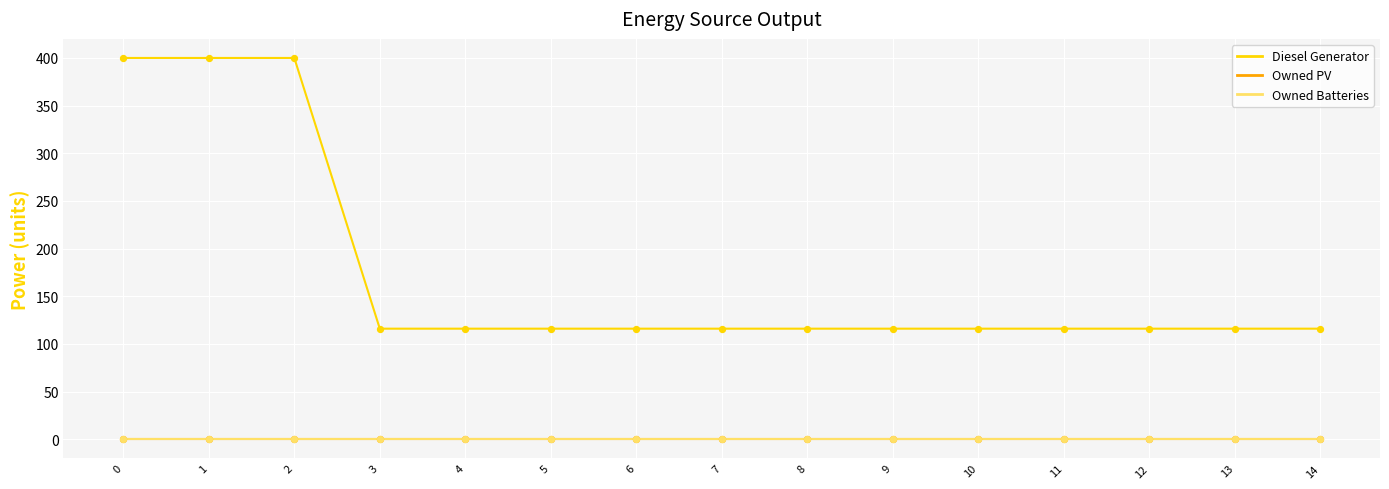

At how many categories does at least one series exceed 282?

3